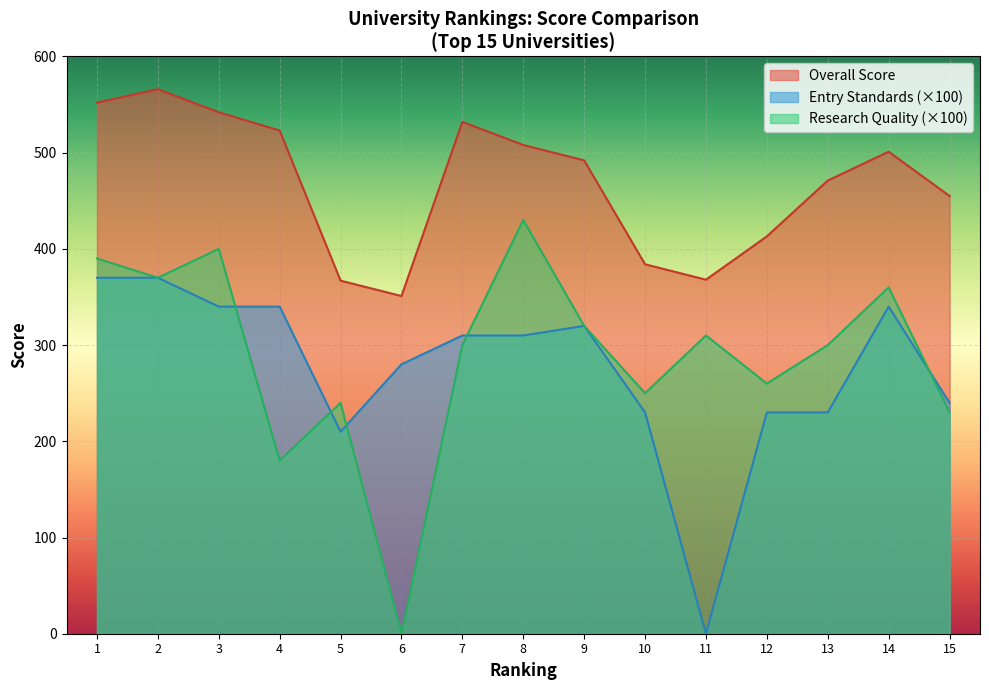

At which label does Entry Standards first exceed 310?

1